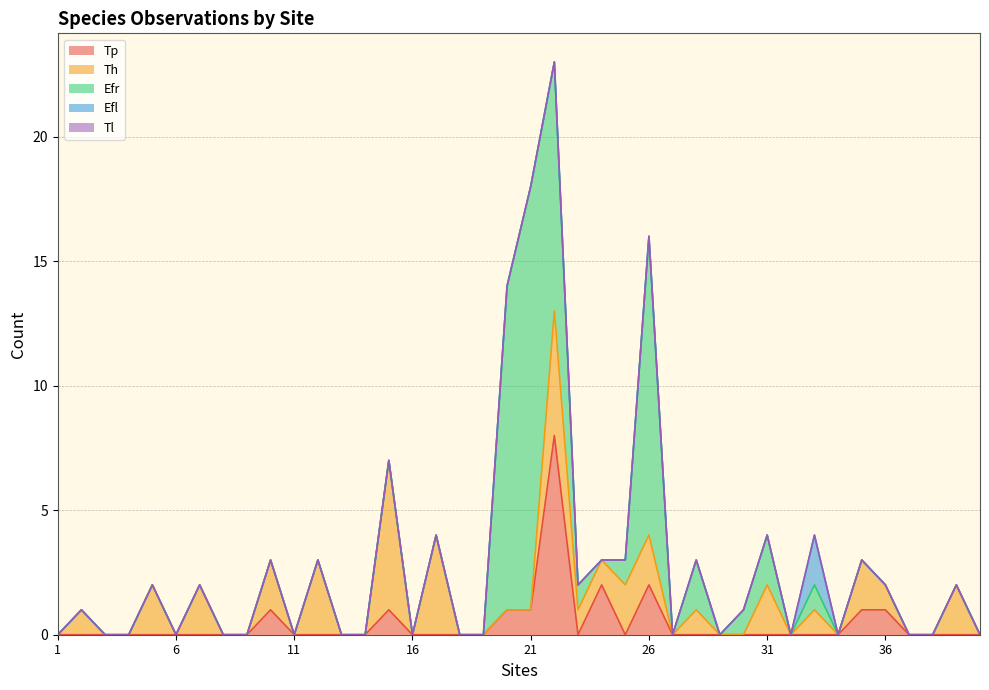

Which series has the largest total across all categories?

Efr